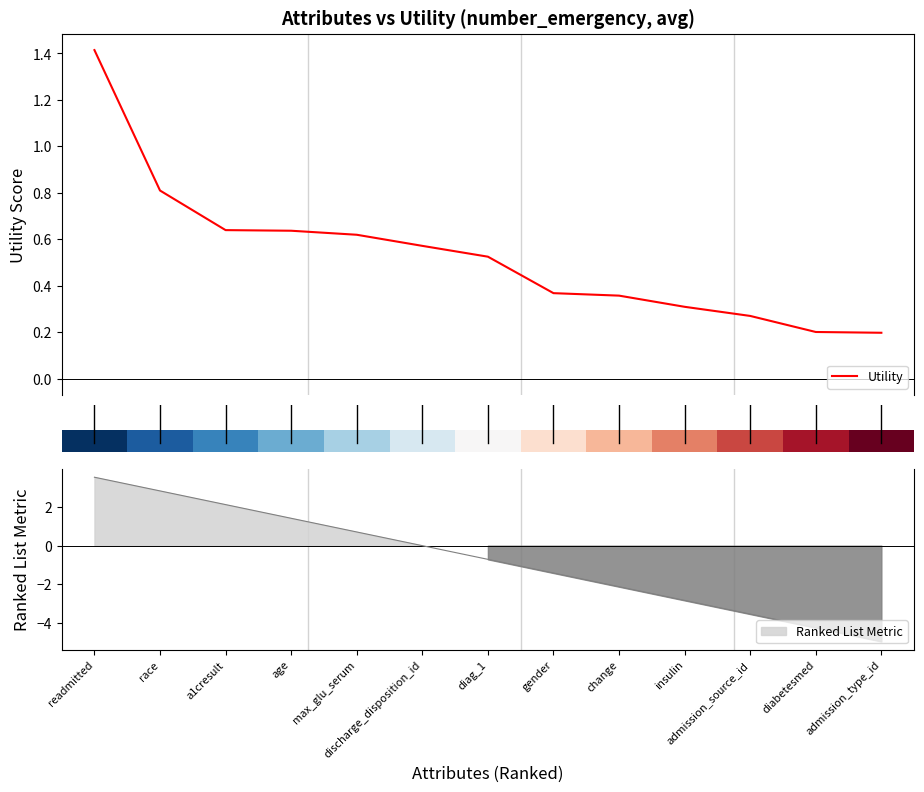

How many values are between 0 and 1?

12